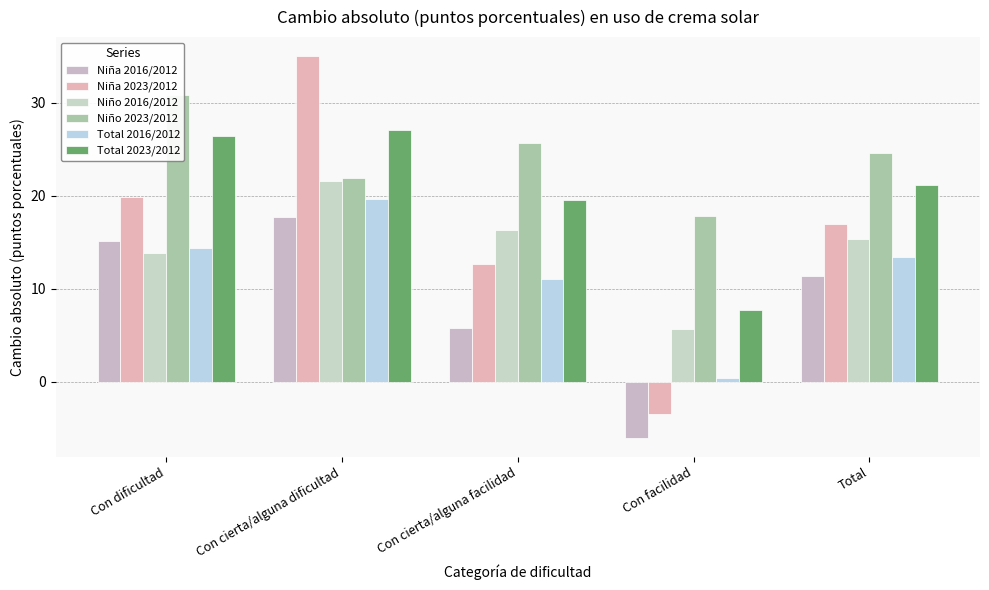

What is the sum of the Total 2023/2012 values at Con facilidad and Con dificultad?

34.2